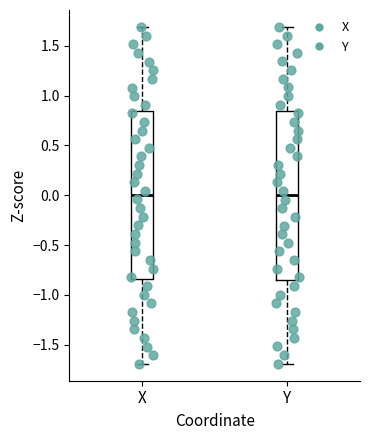

Where does the lower whisker of the box for X end on the y-axis? The values are not printed on the chart, so give them approximately, as read against the axis.

-1.70